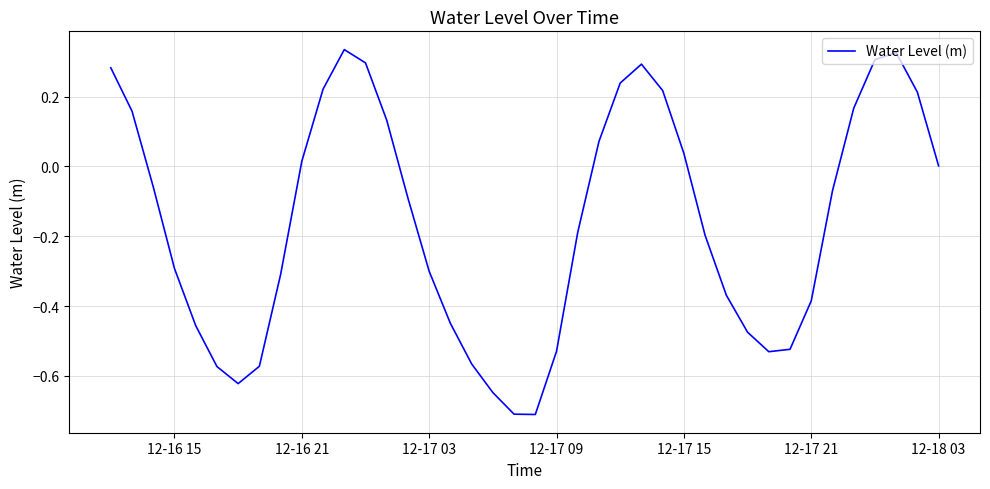

What is the minimum value shown in the chart?

-0.7